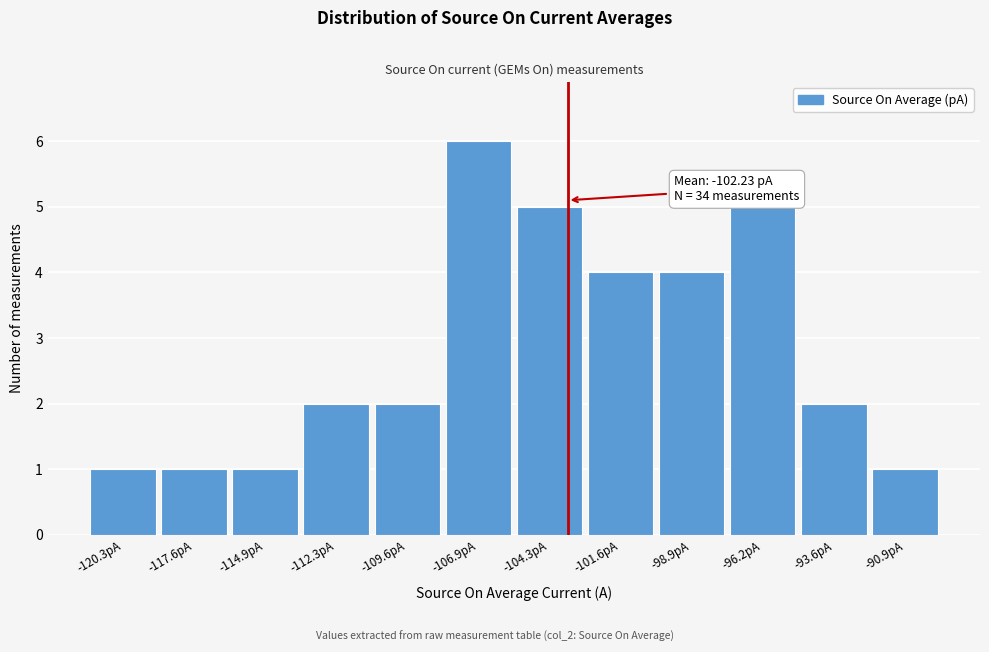

Reading right to left, transcribe all the data shown in this chart.

1	2	5	4	4	5	6	2	2	1	1	1